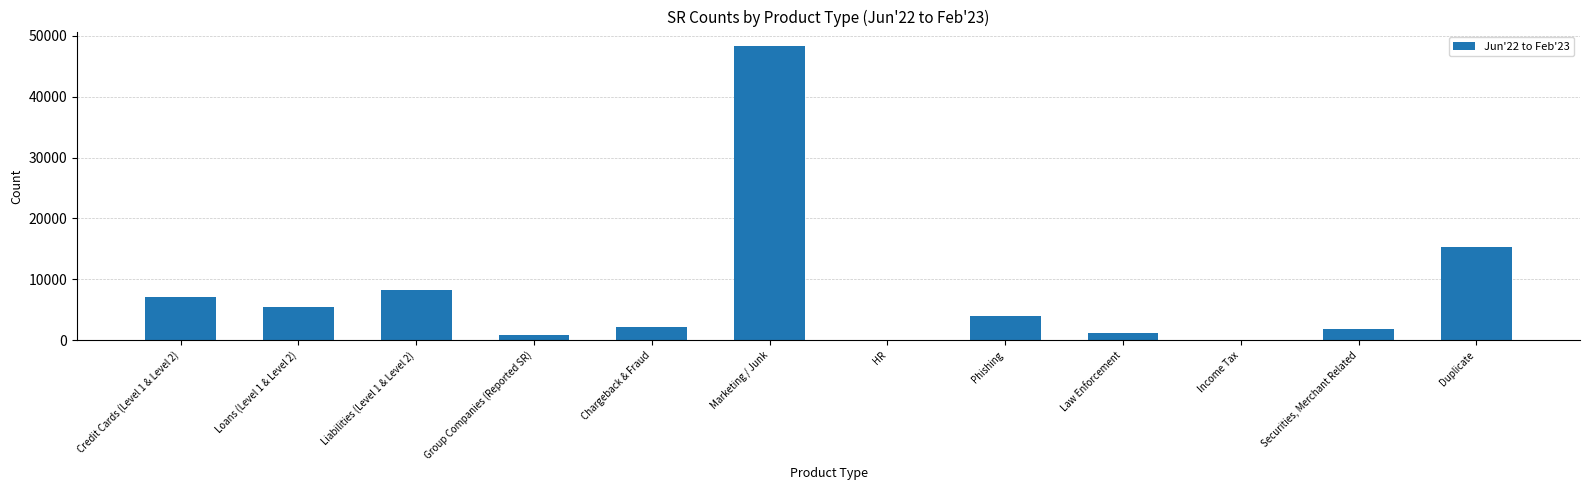

Approximately how many times larger is the value at Liabilities (Level 1 & Level 2) compared to Loans (Level 1 & Level 2)?

1.5